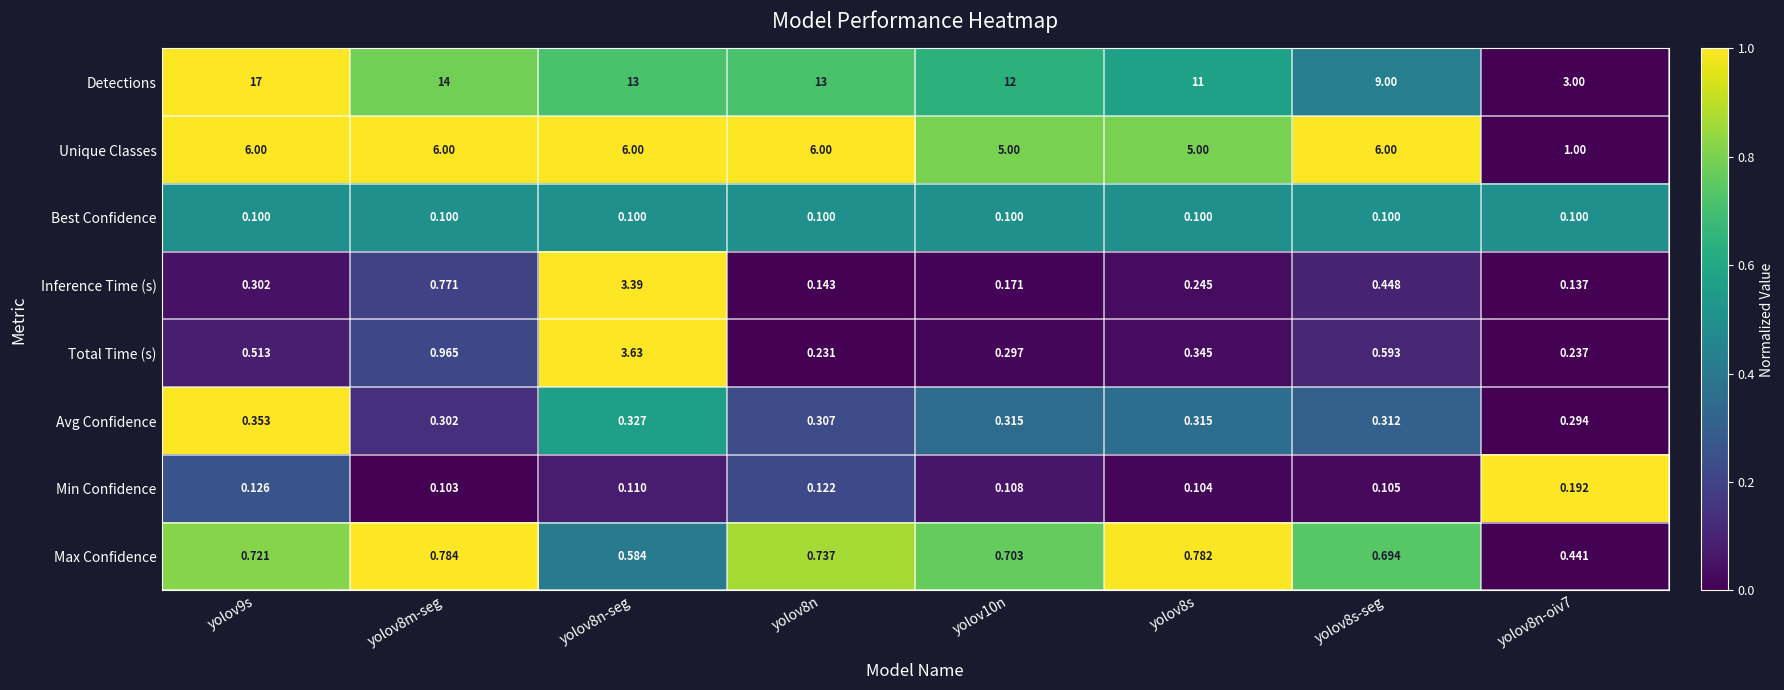

At yolov9s, list the series in order from largest to smallest.

Detections, Unique Classes, Max Confidence, Total Time (s), Avg Confidence, Inference Time (s), Min Confidence, Best Confidence